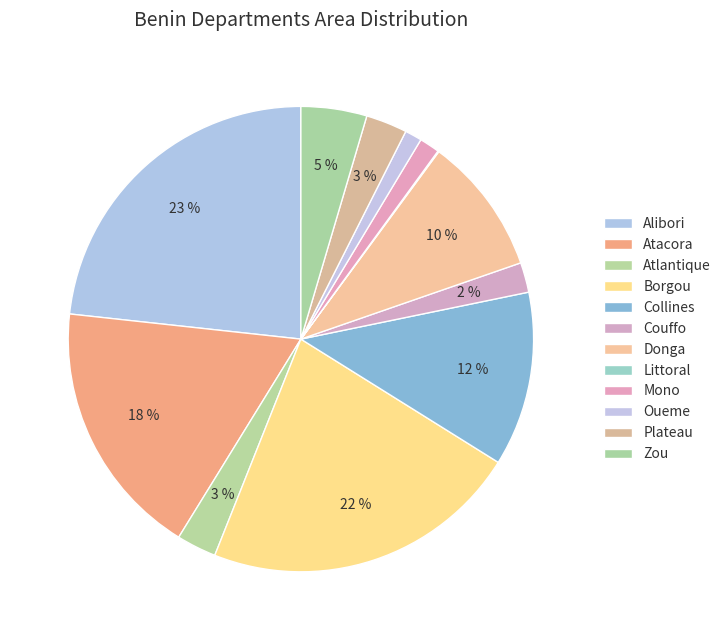

What is the smallest slice in the pie chart?

Littoral